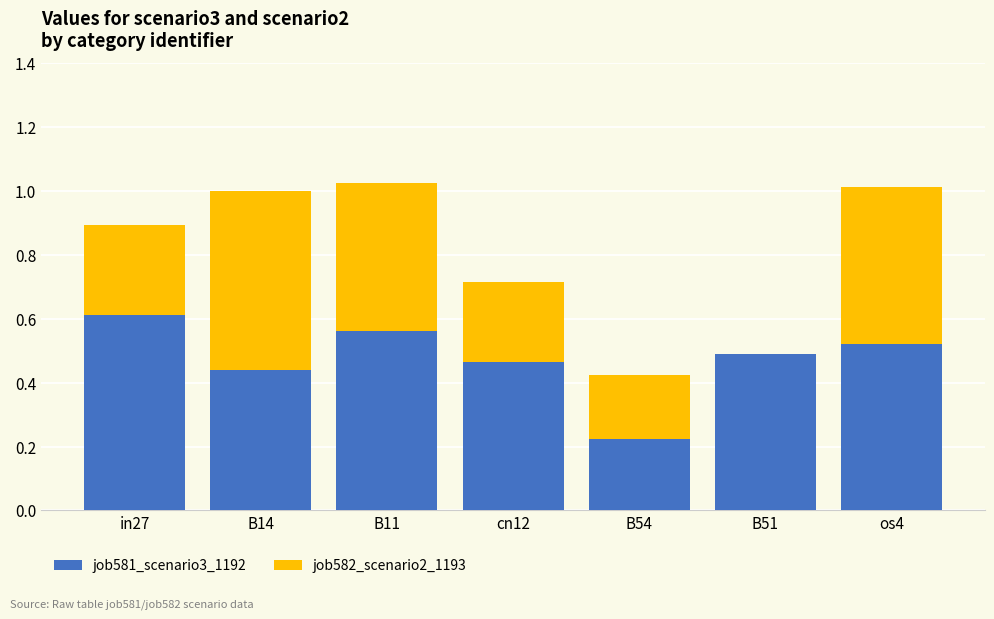

What is the sum of all job581_scenario3_1192 values?

3.3